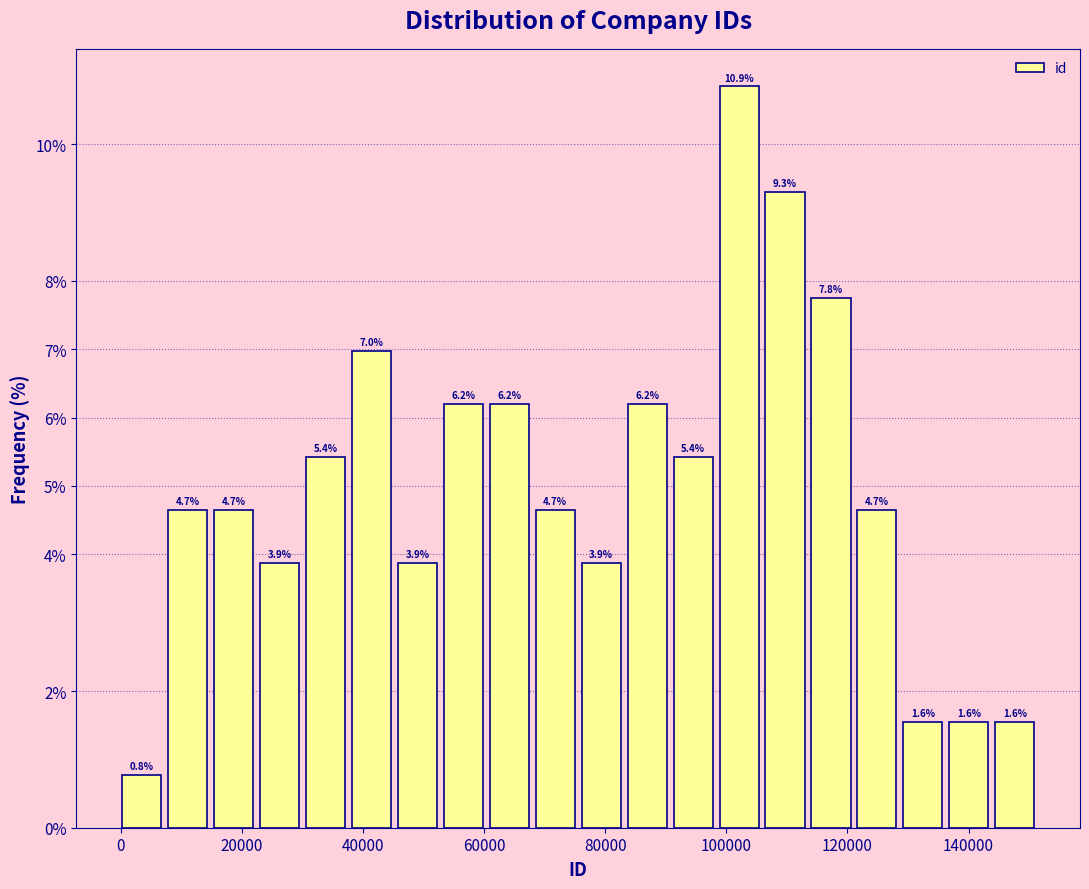

Around what value on the x-axis is the tallest bar? Give the approximate position of its centre, as read against the axis.

102000